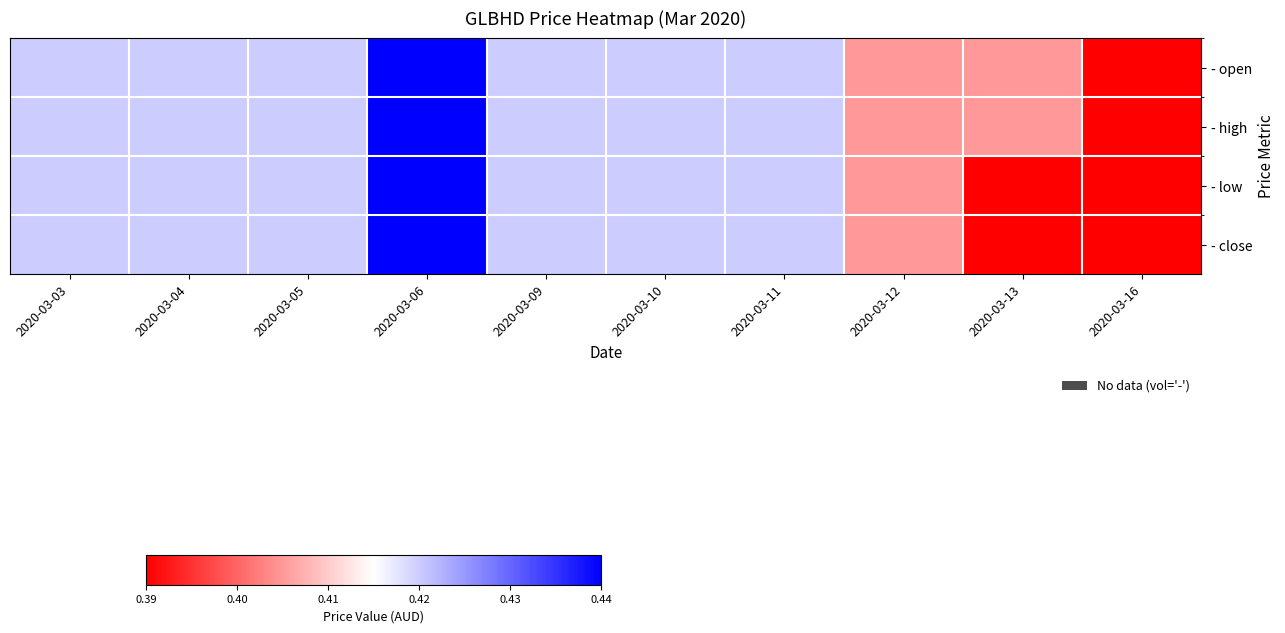

At which category is the sum across all series the highest?

2020-03-06